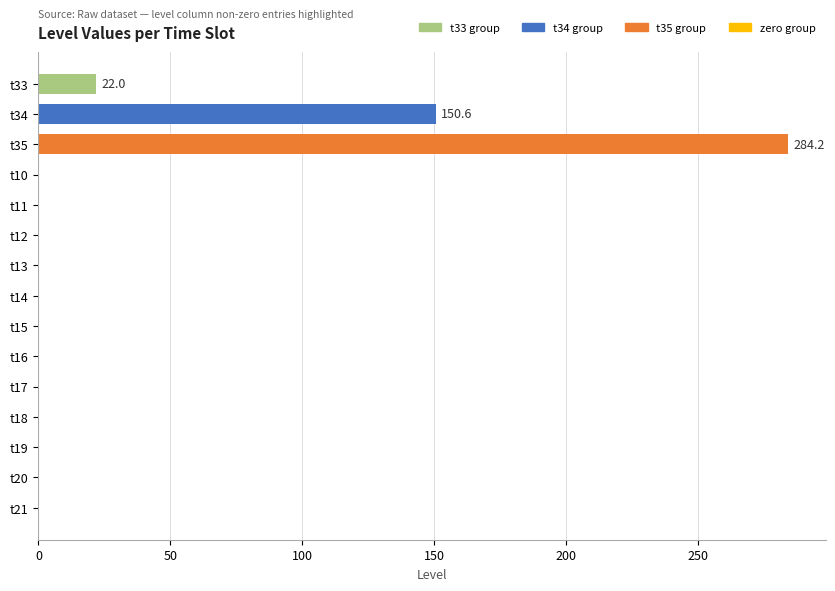

What is the average value?

30.5